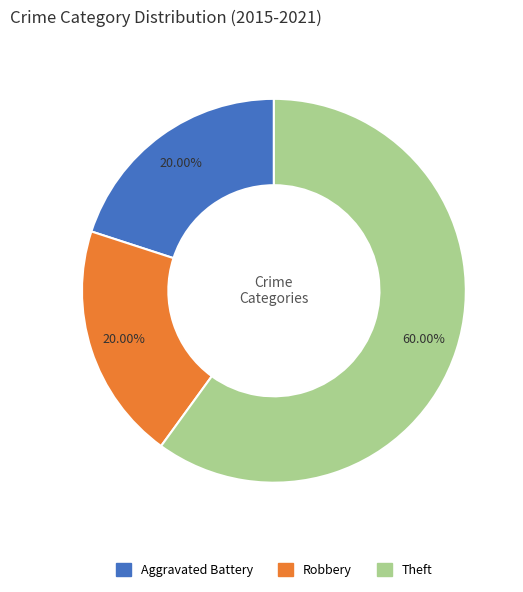

To the nearest percent, what is the combined percentage of Theft and Robbery?

80%